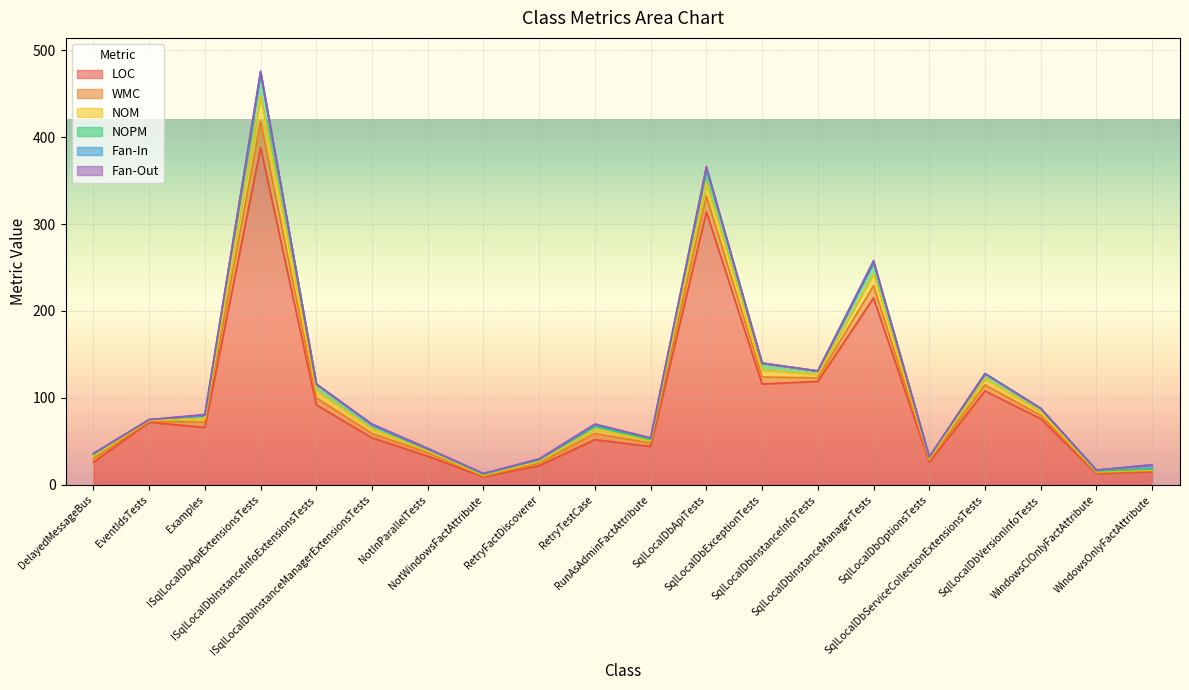

List the series in order of their peak value, lowest first.

Fan-Out, Fan-In, NOPM, NOM, WMC, LOC